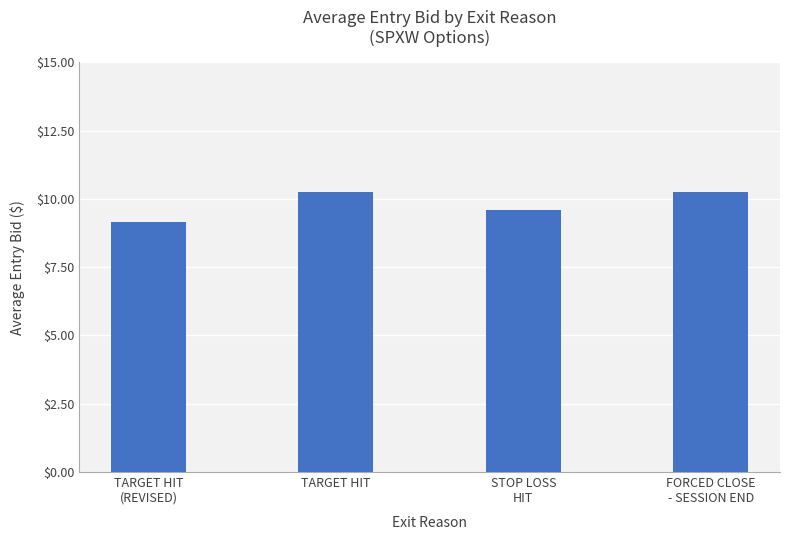

What is the greatest value displayed?

10.3